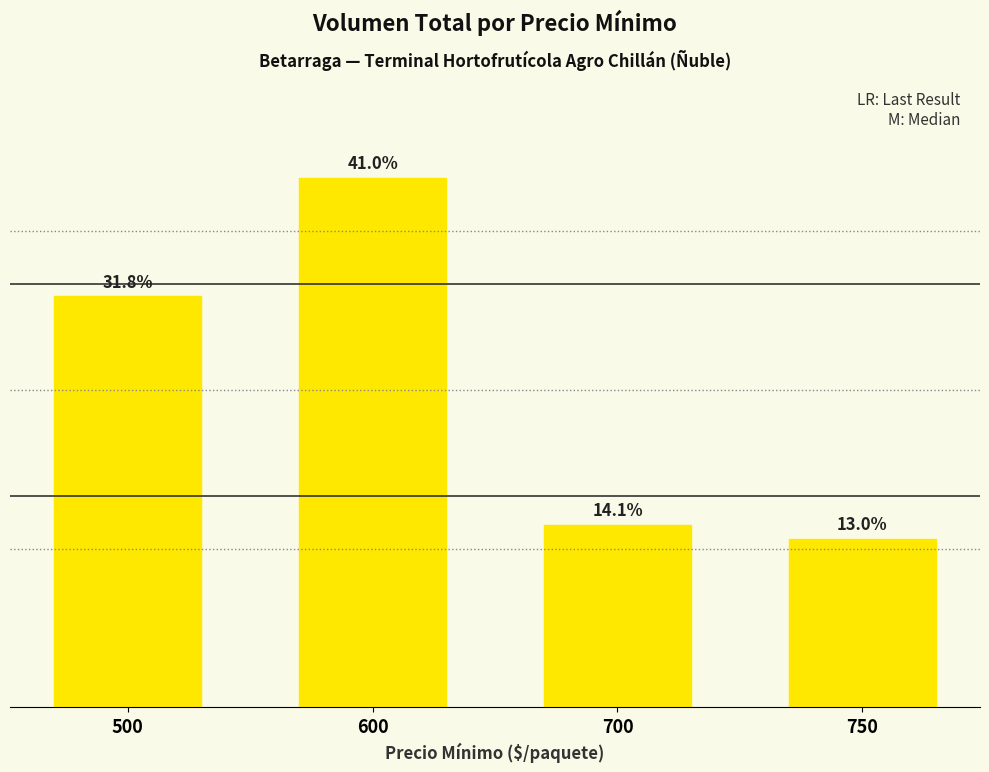

What is the difference between the values at 700 and 600?

3170